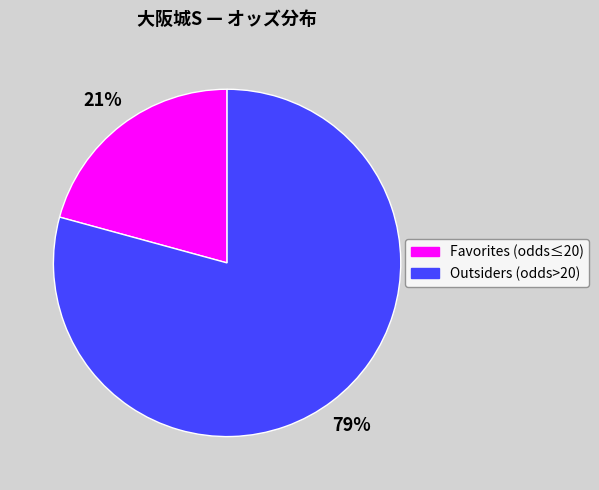

To the nearest percent, what is the average slice percentage?

50%